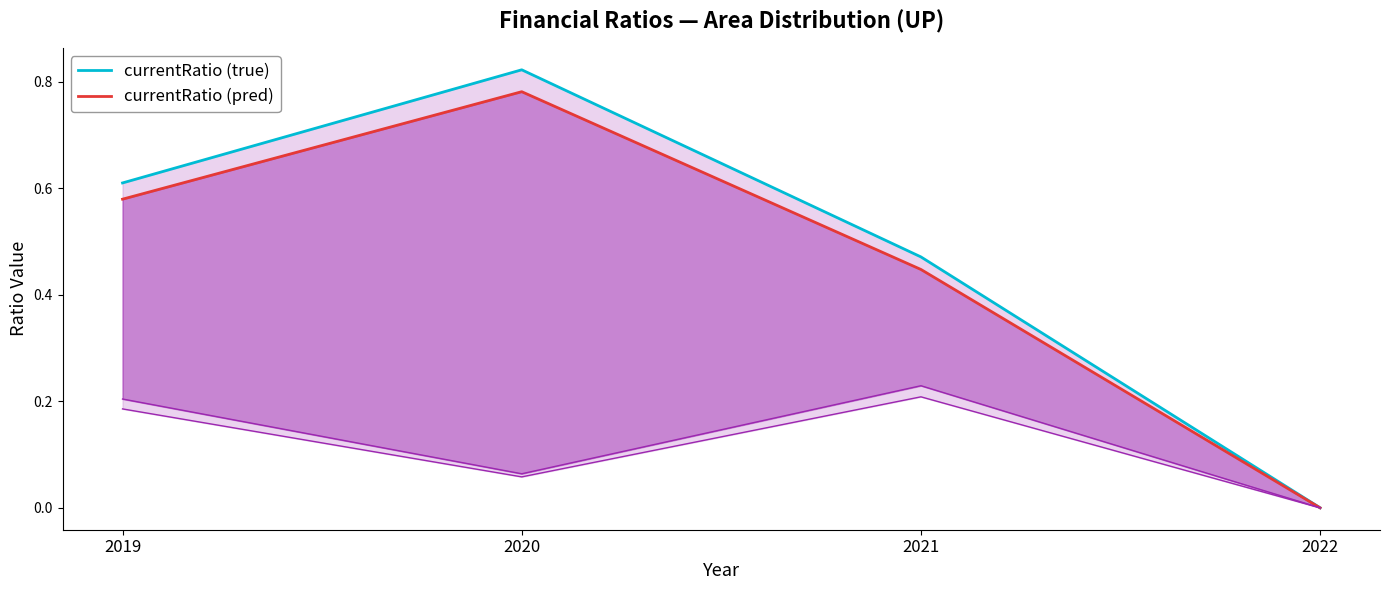

True or false: currentRatio (pred) has more than 1 interior local peaks.

False